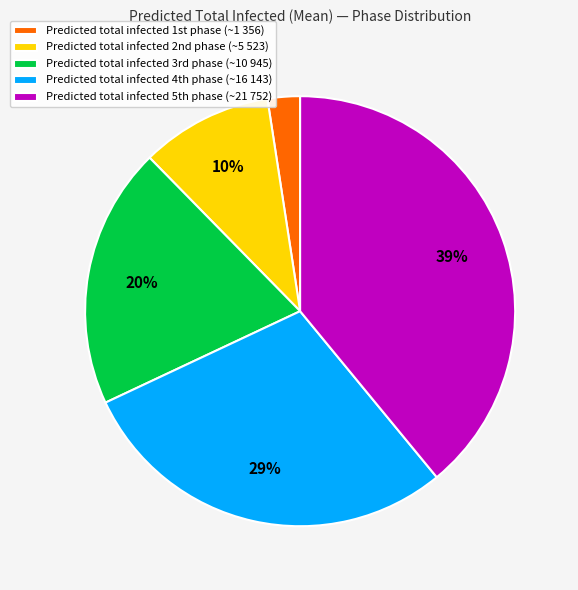

Does any single category account for the majority?

No